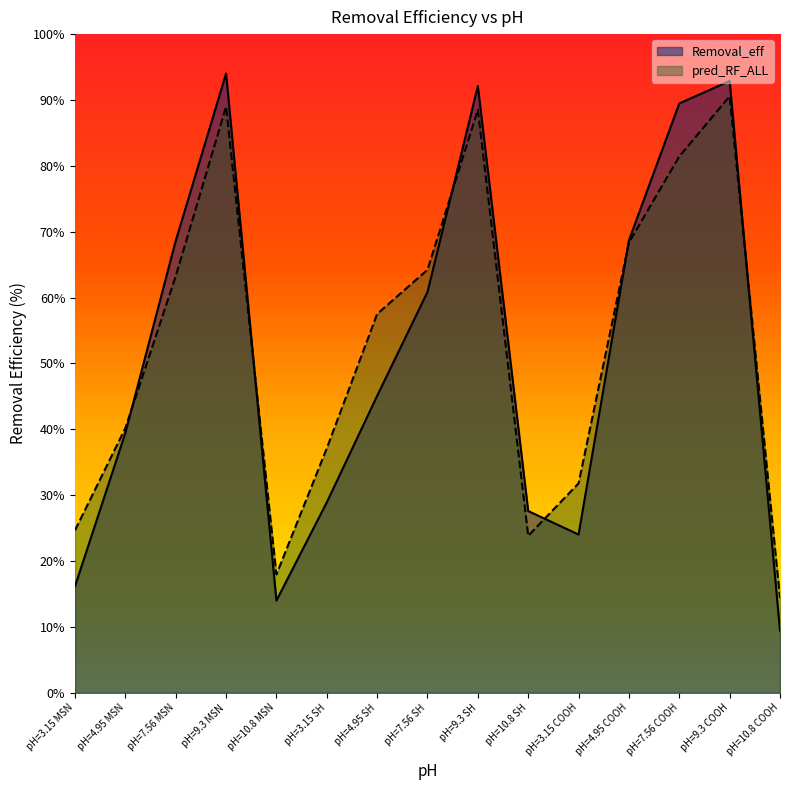

Which series has the largest total across all categories?

pred_RF_ALL